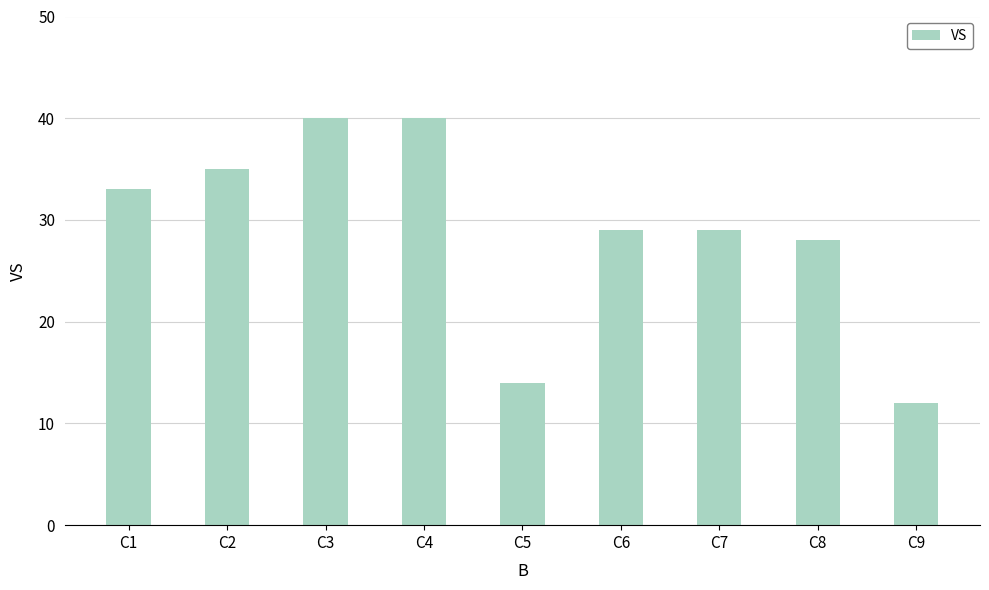

Reading right to left, transcribe all the data shown in this chart.

12	28	29	29	14	40	40	35	33